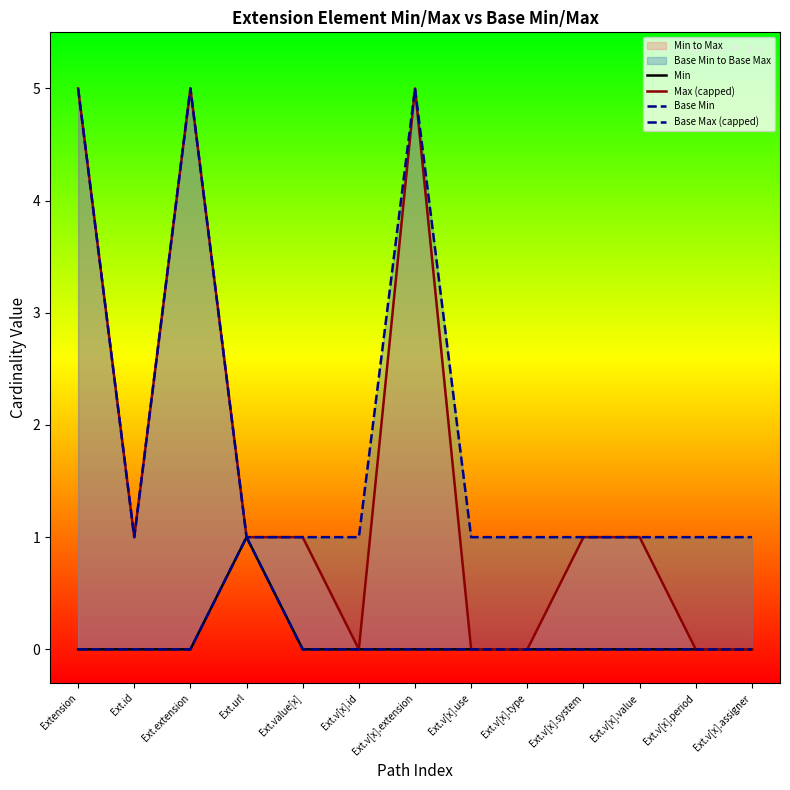

Count the Max (capped) values in the range 0 to 1.

10